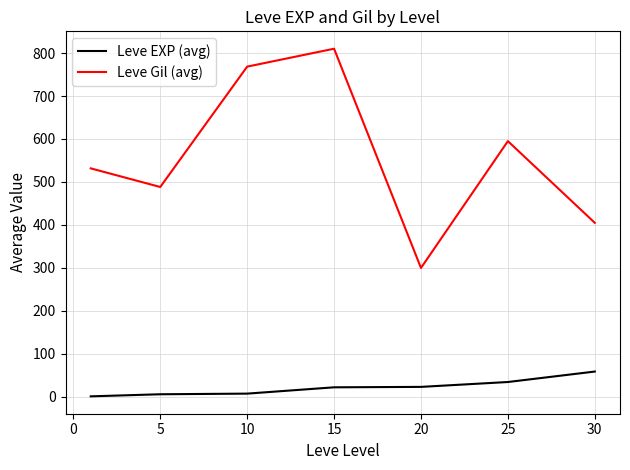

What is the highest value of the Leve Gil (avg) series?

810.0